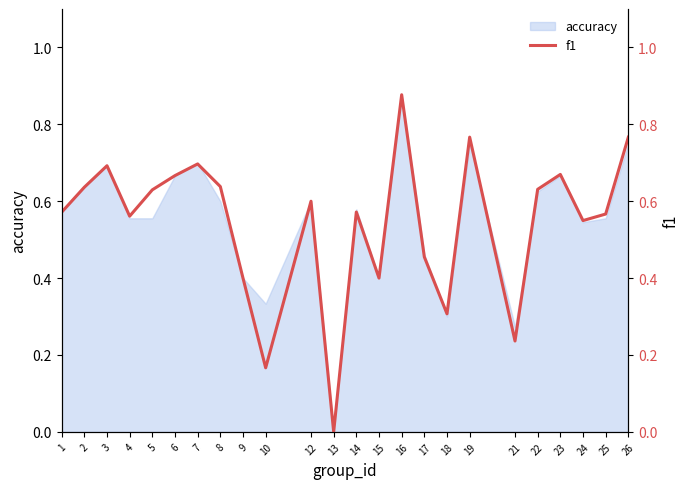

At which label does accuracy reach its peak?

16